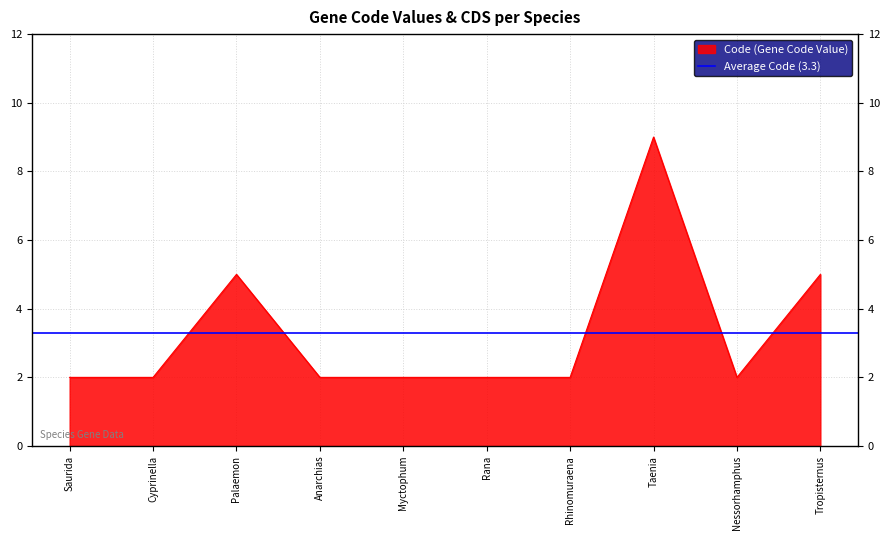

Read the Code (Gene Code Value) value at Tropisternus.

5